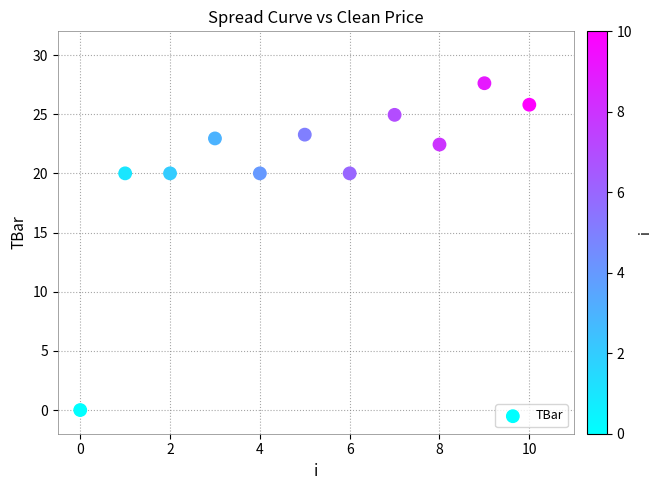

What is the average Y value?

20.6